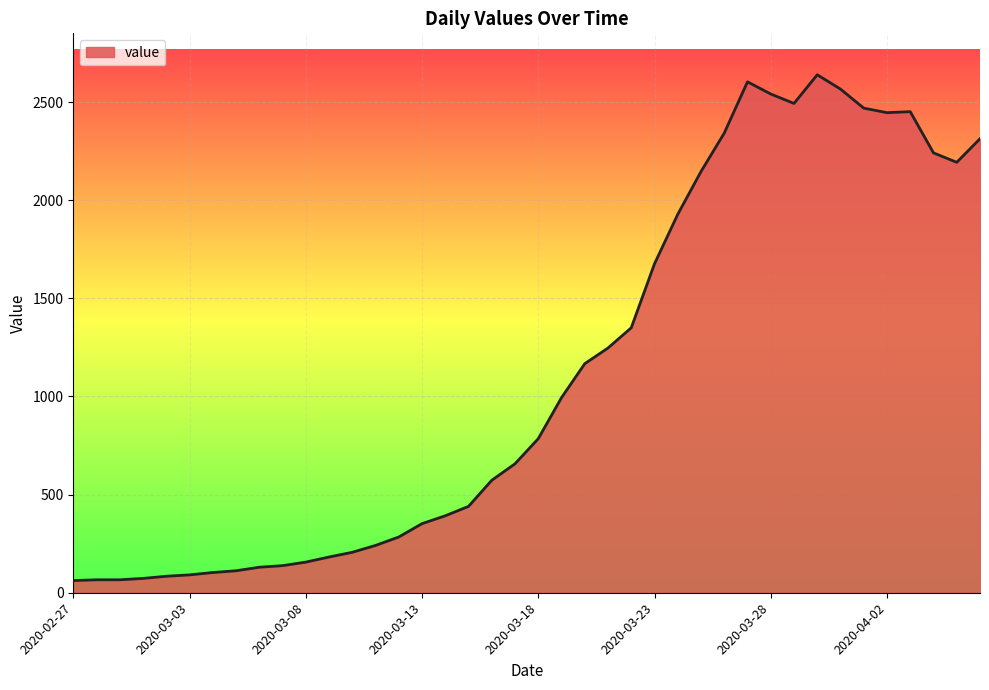

What is the difference between the maximum and minimum values?

2577